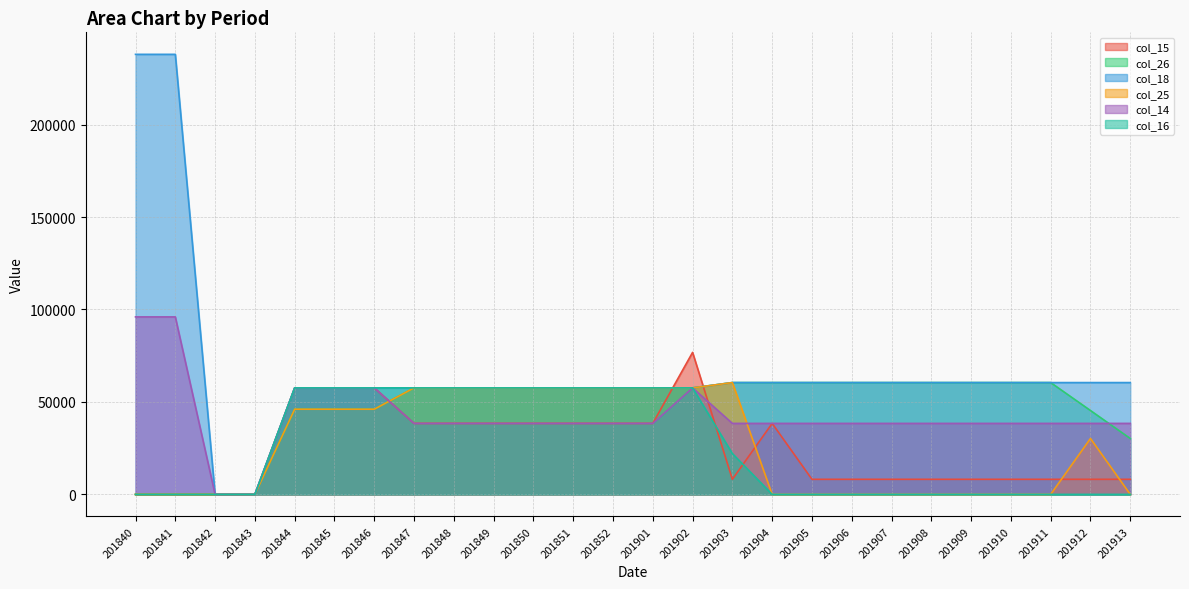

Count the number of data series in this chart.

6